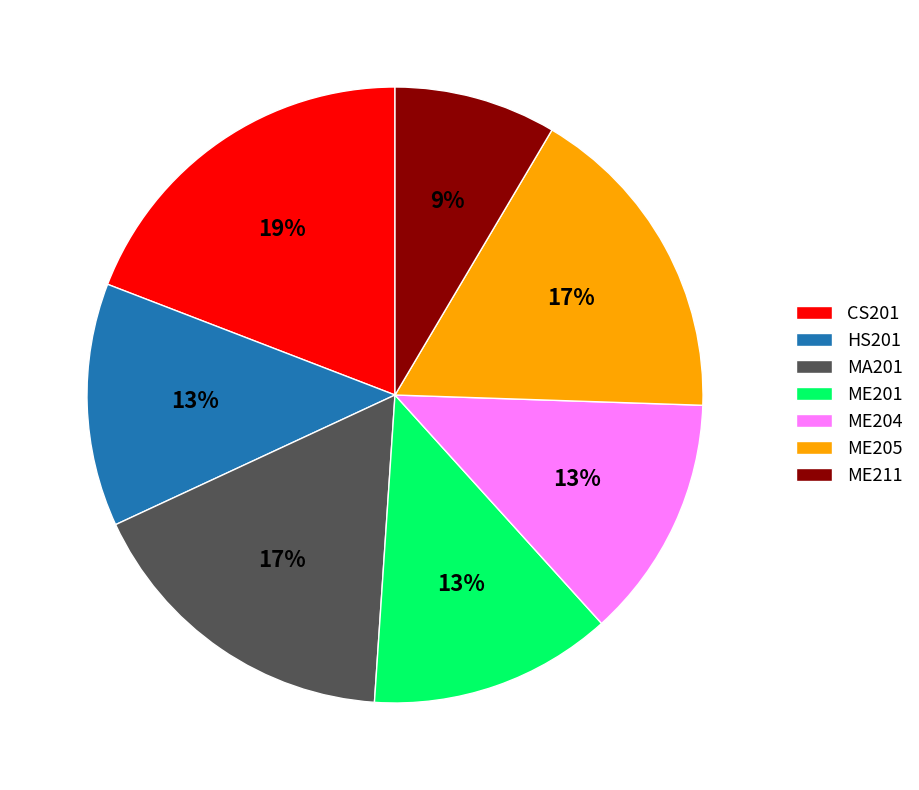

What is the largest slice in the pie chart?

CS201